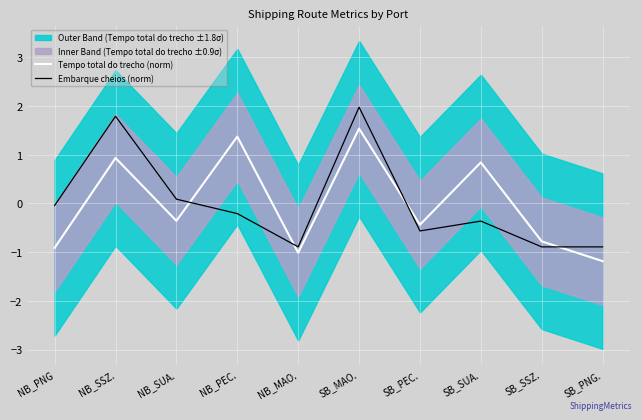

What is the difference between the maximum and minimum values in the Tempo total do trecho (norm) series?

2.7